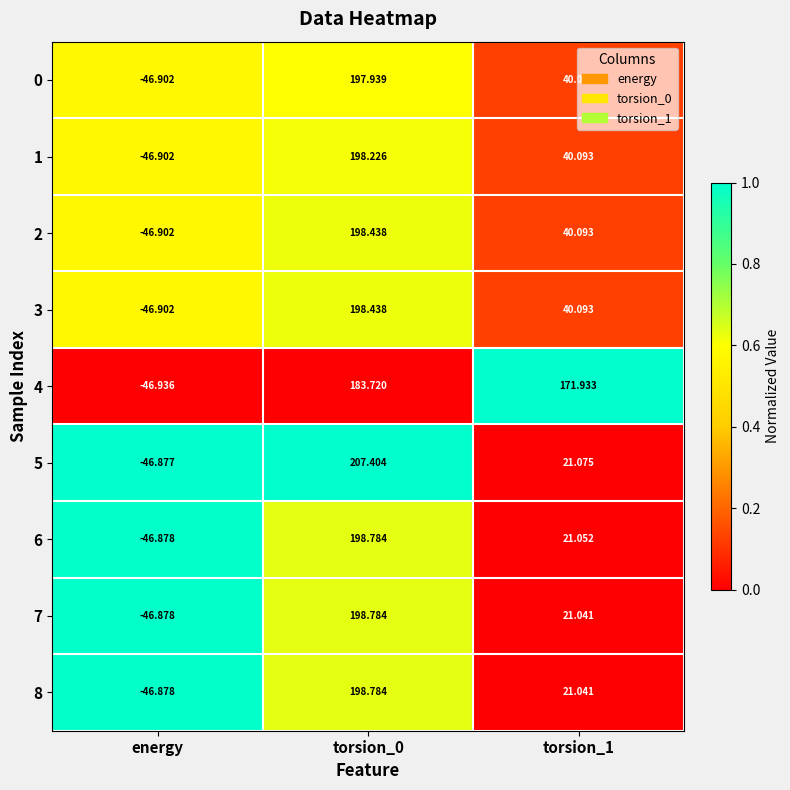

Is the value of 8 at energy greater than the value of 4 at torsion_1?

No